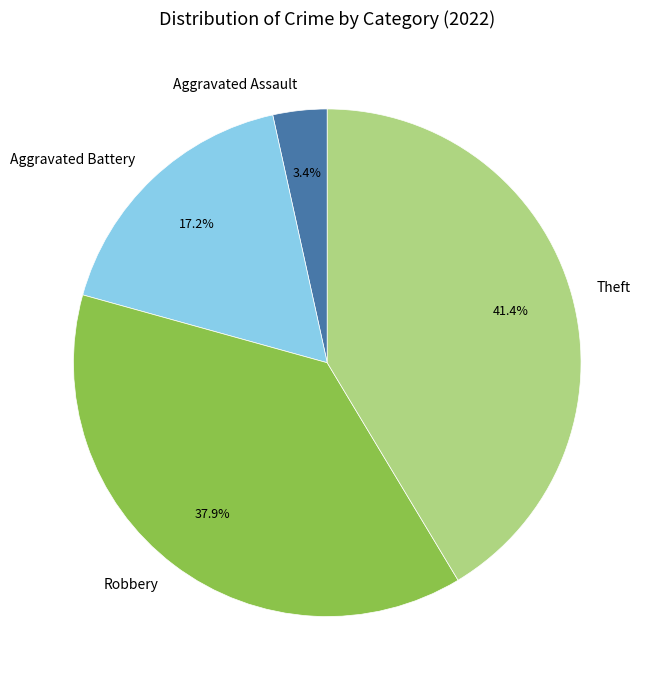

How many slices are in this pie chart?

4